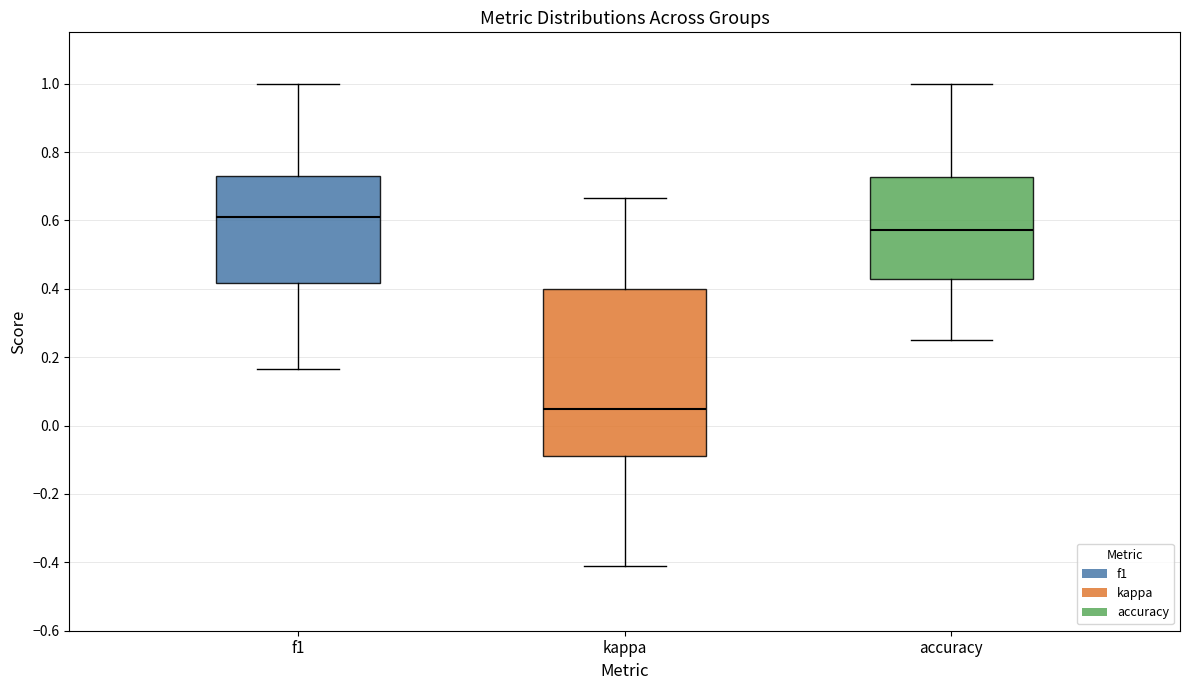

Reading left to right, transcribe this box plot: for each box, give where its median line is, the range the box spans, and where its two whiskers end, as read against the y-axis. The values are not printed on the chart, so give them approximately, as read against the axis.

f1: median 0.62, box 0.42 to 0.72, whiskers 0.16 to 1.00
kappa: median 0.04, box -0.08 to 0.40, whiskers -0.42 to 0.66
accuracy: median 0.58, box 0.42 to 0.72, whiskers 0.26 to 1.00